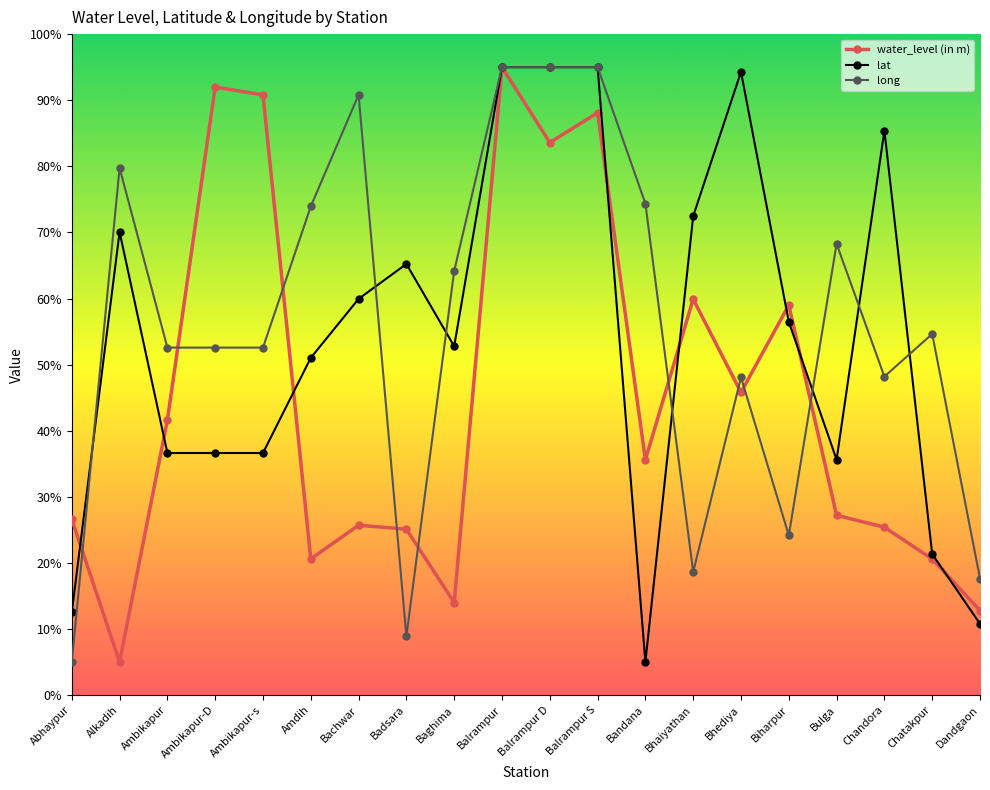

Which series changed the most between Ambikapur-s and Bandana?

water_level (in m)